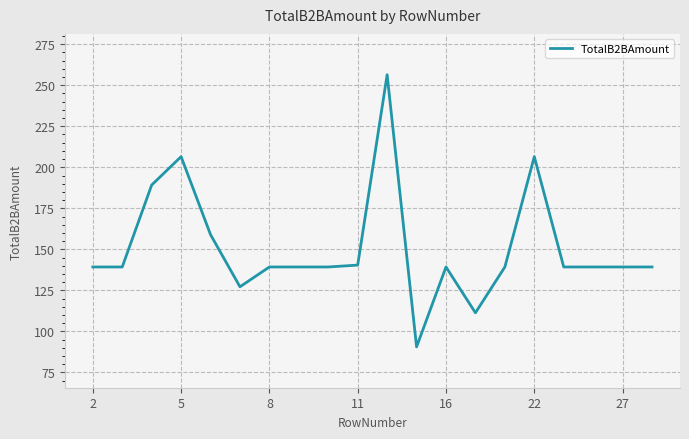

What is the difference between the maximum and minimum values?

165.9